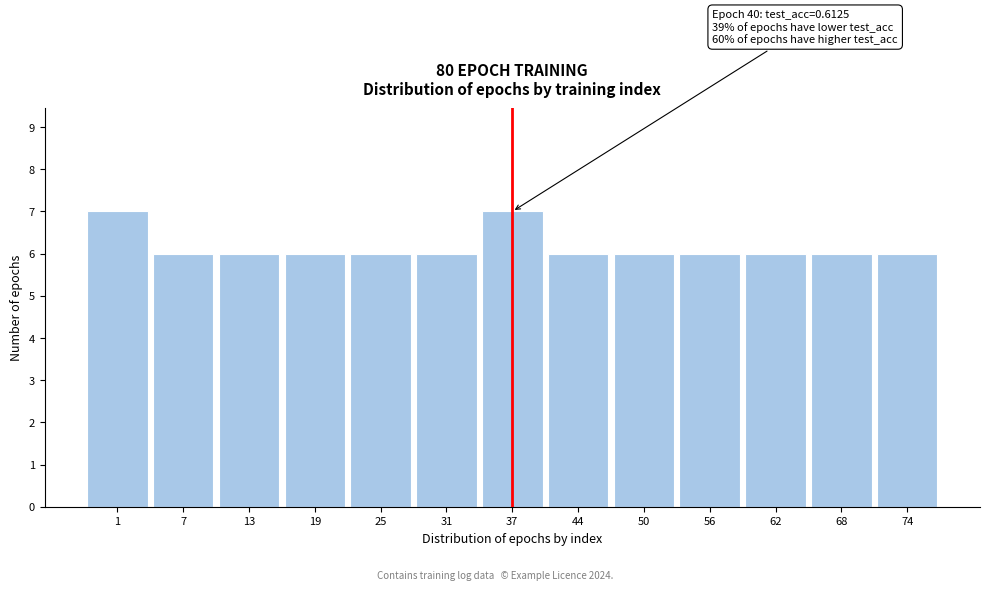

Reading left to right, extract all data points from this chart.

7	6	6	6	6	6	7	6	6	6	6	6	6